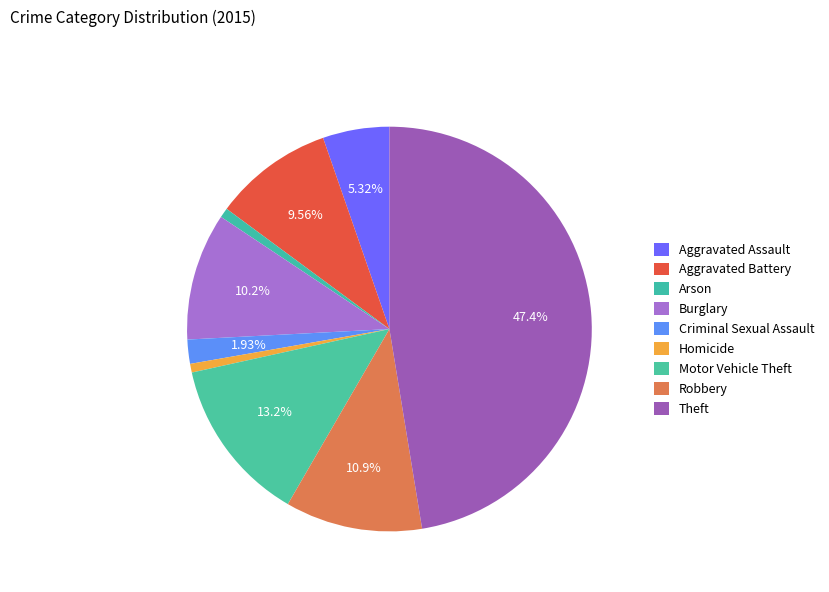

What is the change in value from Criminal Sexual Assault to Theft?

+590